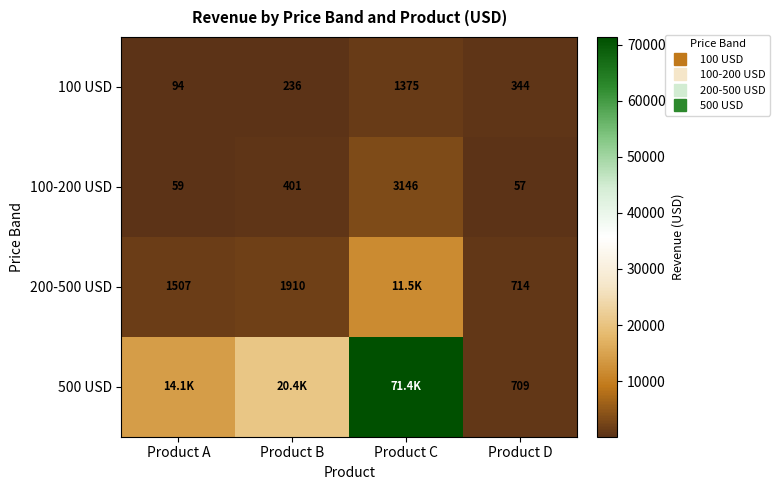

What is the sum of all 500 USD values?

106659.9